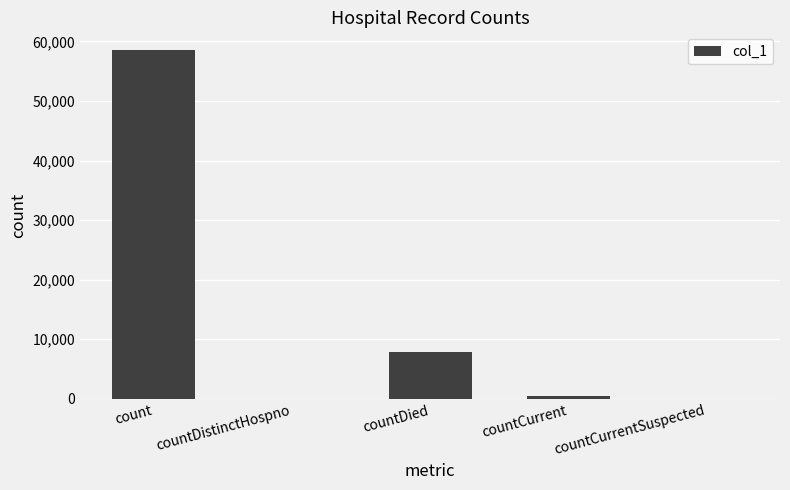

Reading left to right, transcribe all the data shown in this chart.

58588	0	7807	515	0